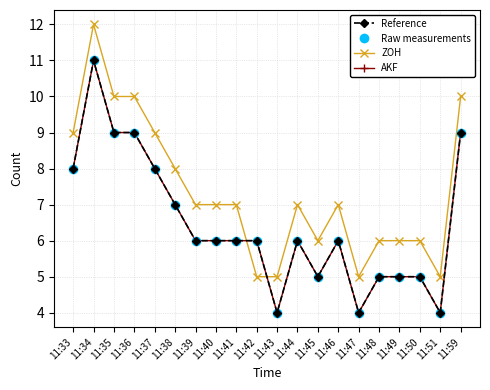

How many interior local peaks does the ZOH series have?

3